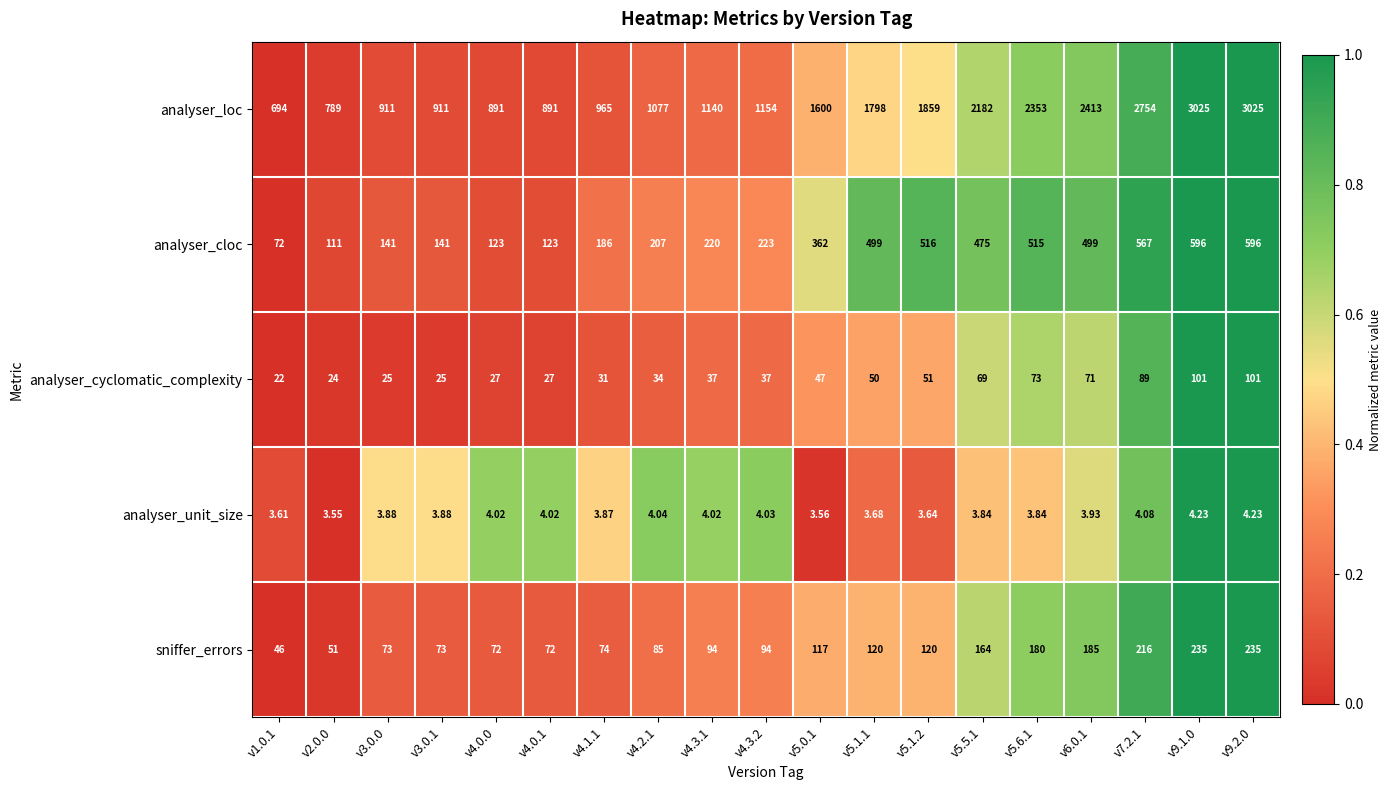

Is the value of analyser_loc at v4.3.1 greater than the value of sniffer_errors at v5.0.1?

Yes